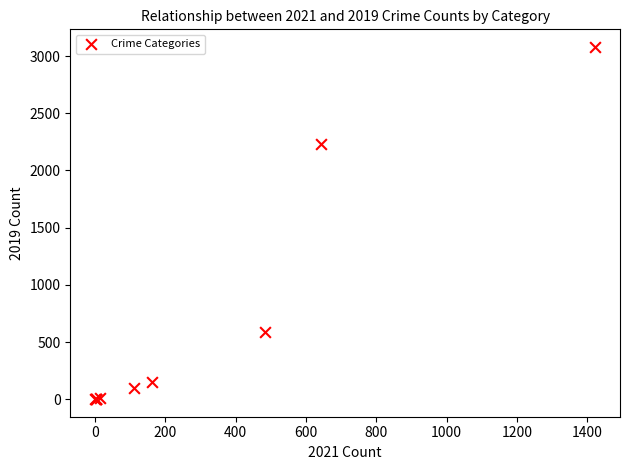

What Y value in the scatter plot is closest to 1540?

2230